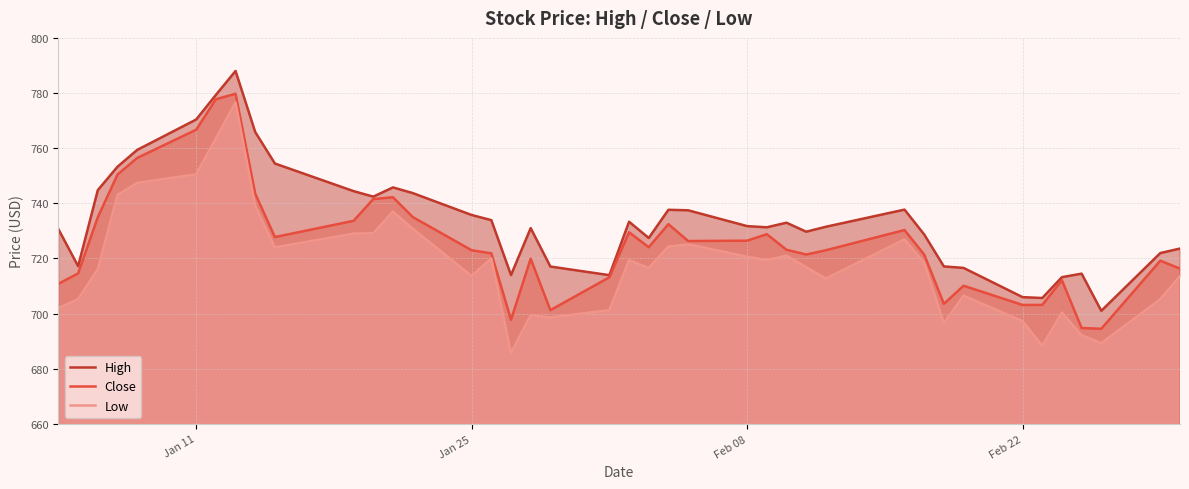

What is the maximum value for Close?

779.8